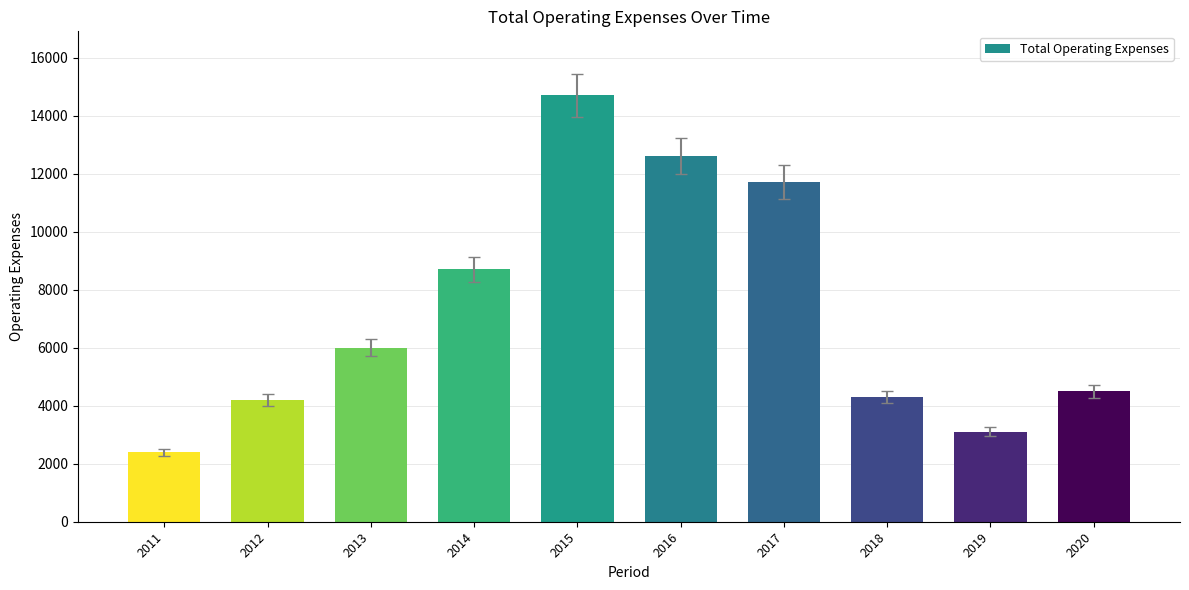

At which label is the value closest to 8550?

2014